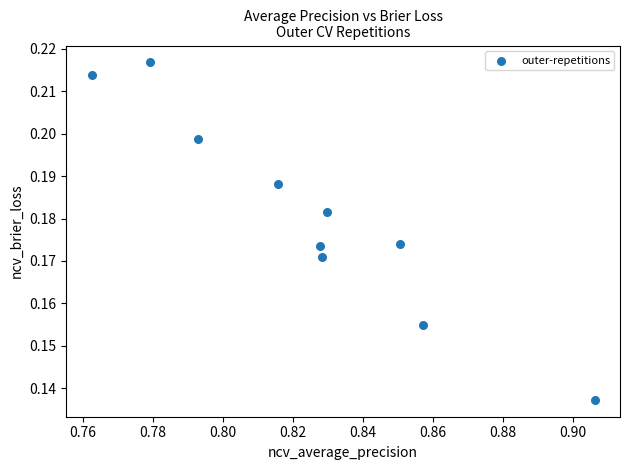

What is the average X value?

0.8